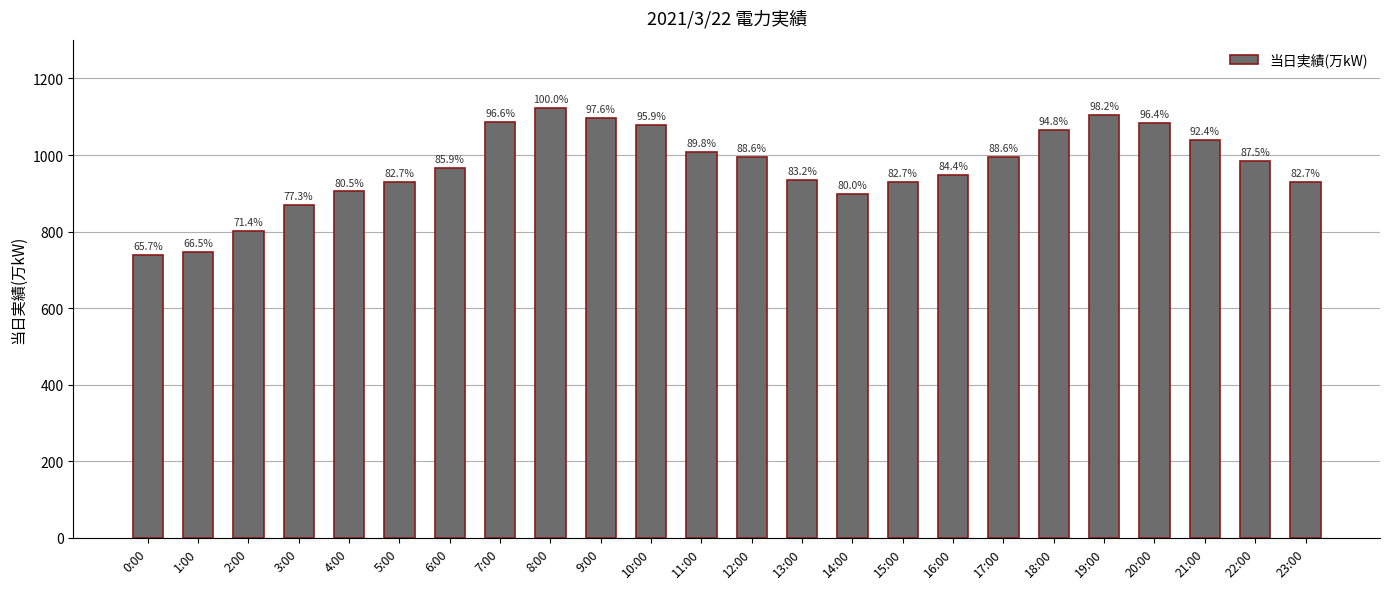

Does the chart contain any negative values?

No